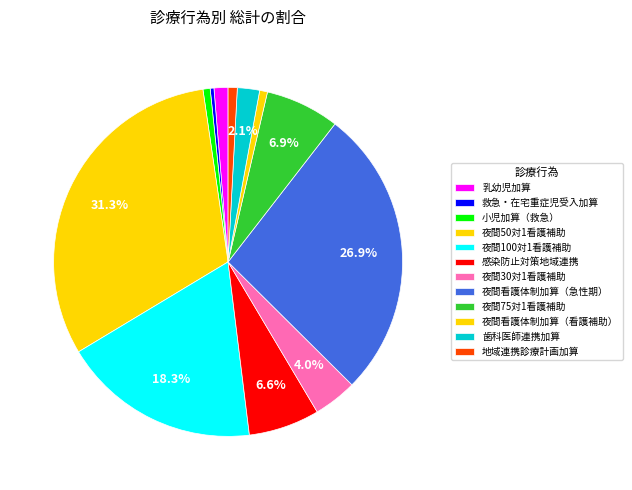

How many segments does this pie chart have?

12